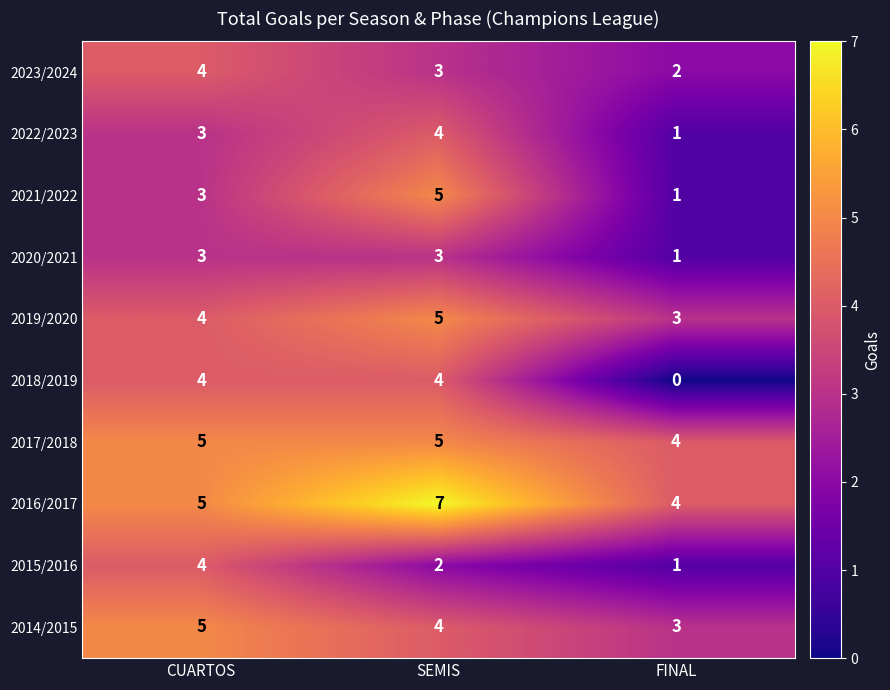

Is it true that 2017/2018 equals 6 at FINAL?

False